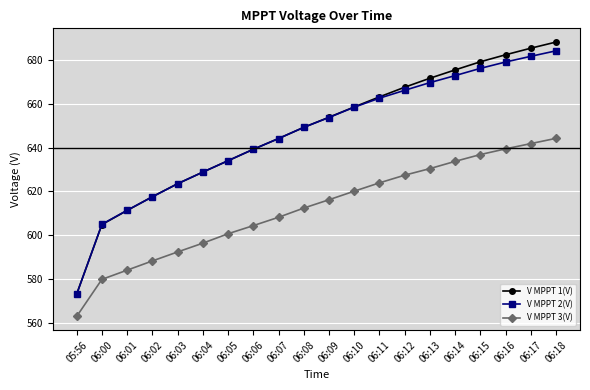

What is the smallest value displayed?

563.0